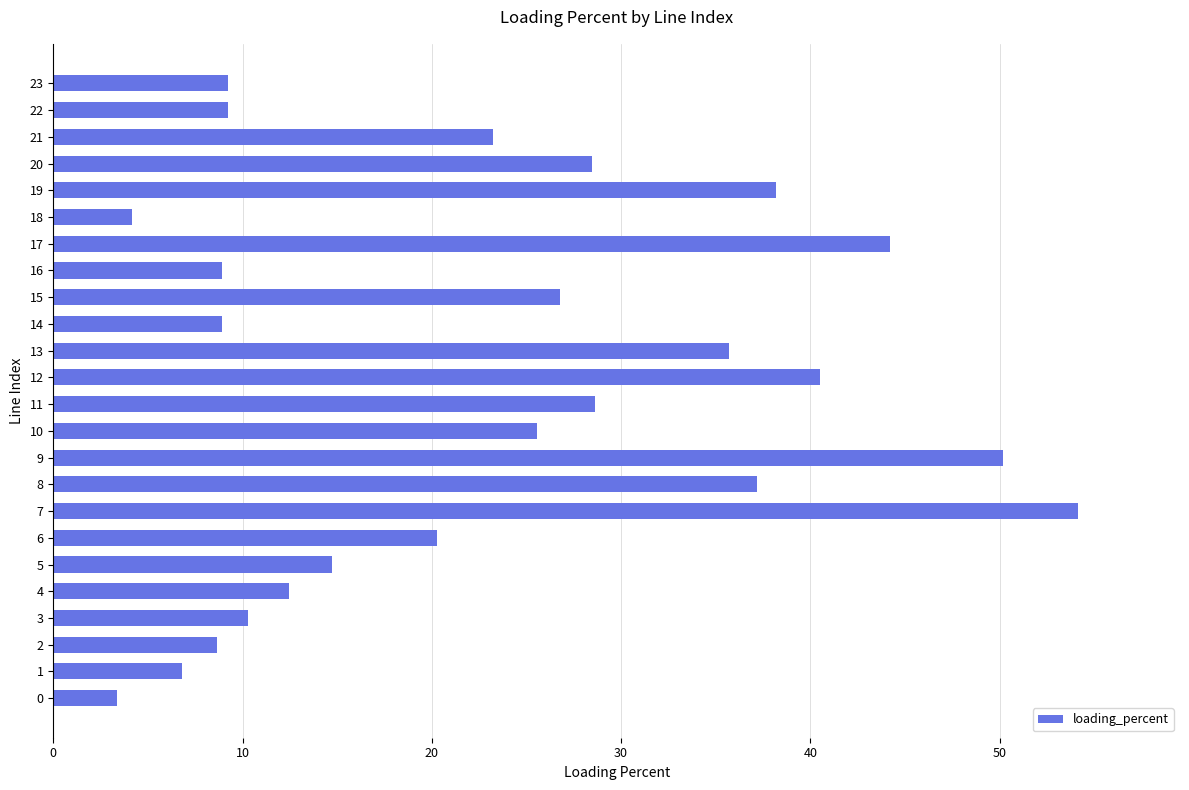

What is the difference between the values at 13 and 3?

25.4